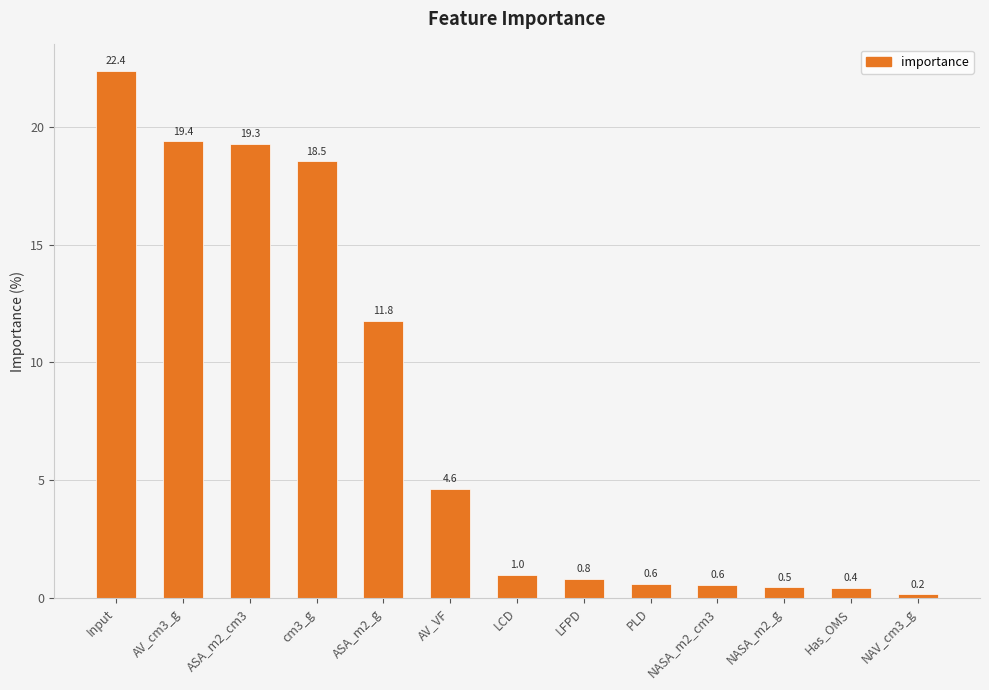

What is the difference between the maximum and minimum values?

22.2